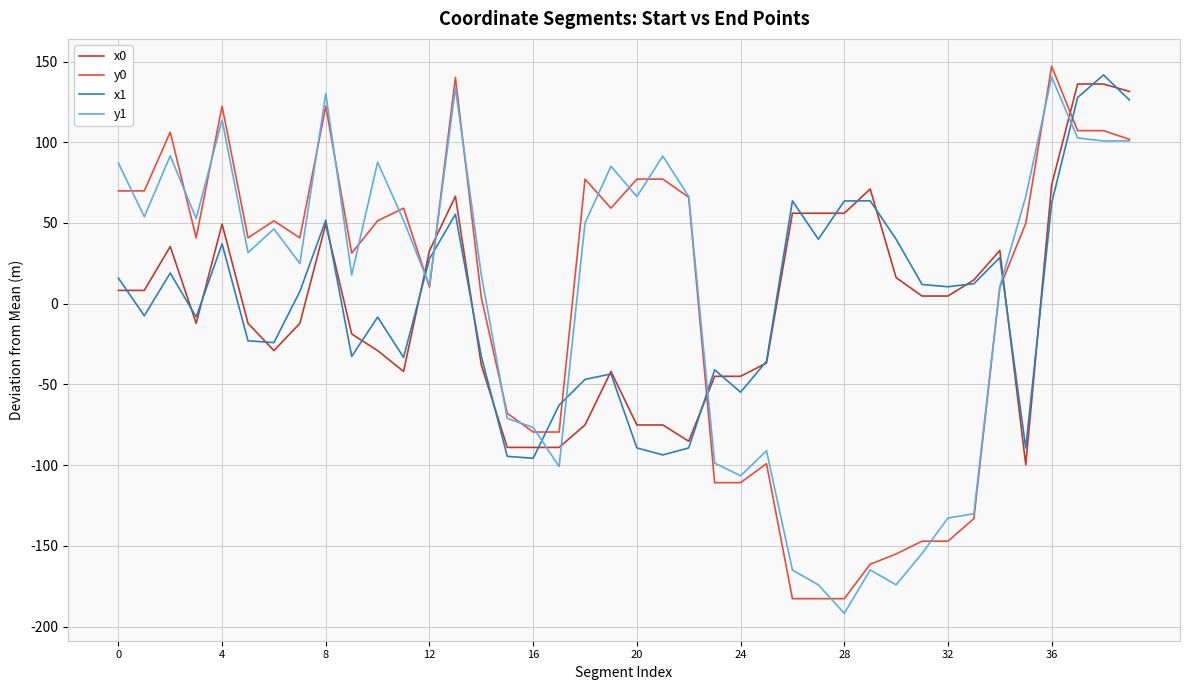

True or false: y0 and x0 cross at least once.

True